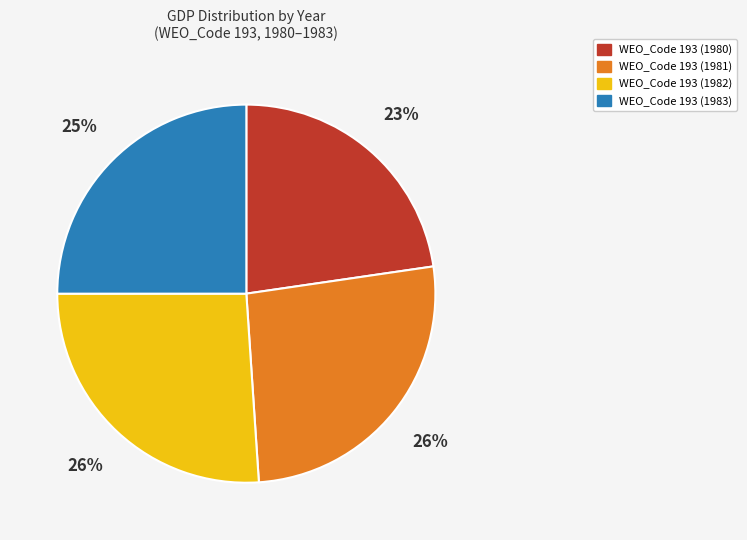

To the nearest percent, what percentage of the pie is WEO_Code 193 (1982)?

26%